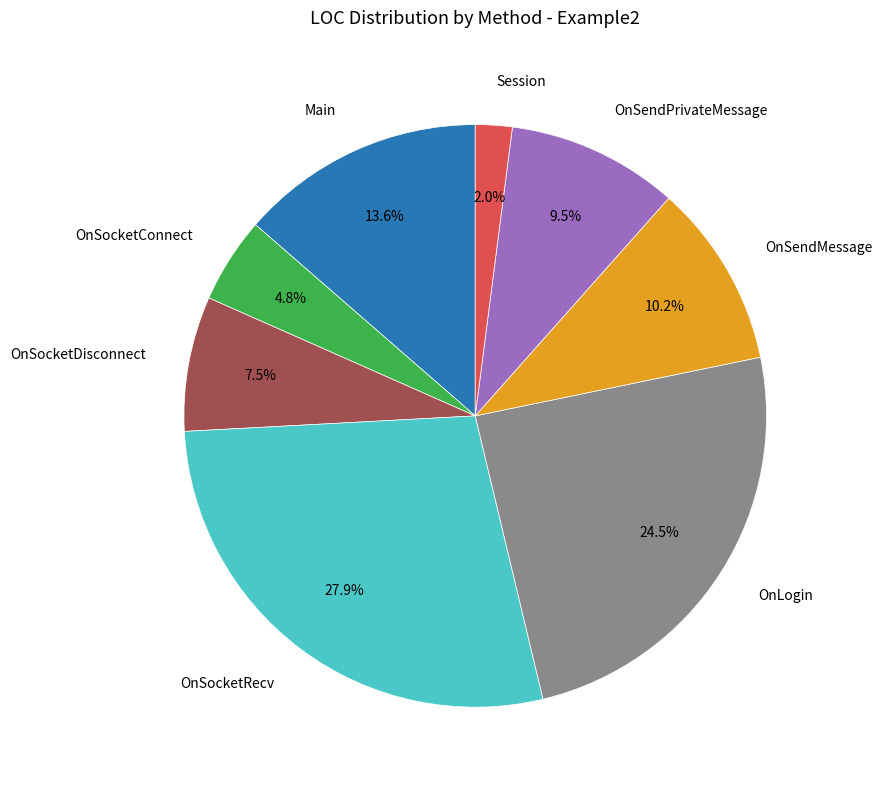

Rank the categories by value from lowest to highest.

Session, OnSocketConnect, OnSocketDisconnect, OnSendPrivateMessage, OnSendMessage, Main, OnLogin, OnSocketRecv